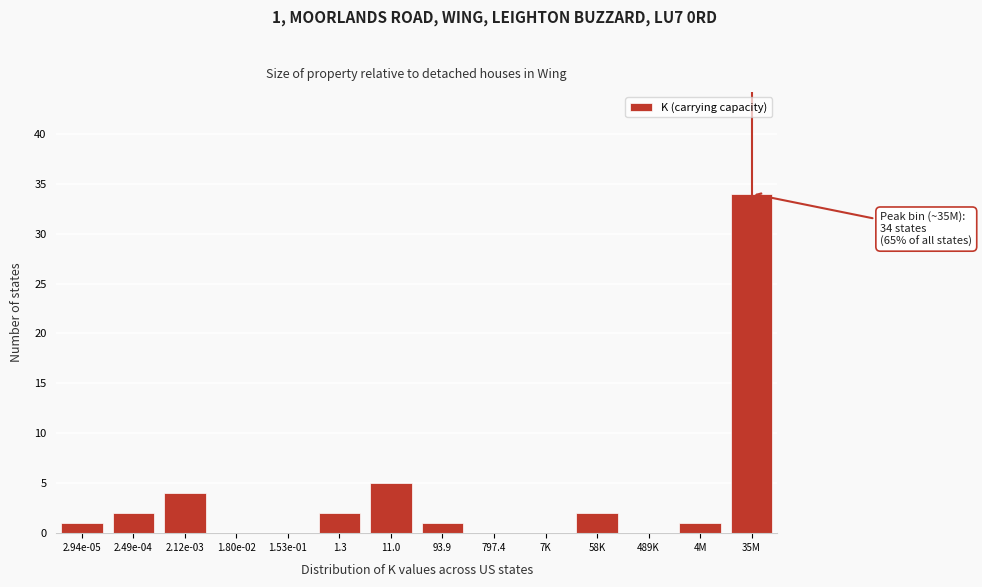

Reading left to right, transcribe all the data shown in this chart.

2.94e-05=1	2.49e-04=2	2.12e-03=4	1.80e-02=0	1.53e-01=0	1.3=2	11.0=5	93.9=1	797.4=0	7K=0	58K=2	489K=0	4M=1	35M=34